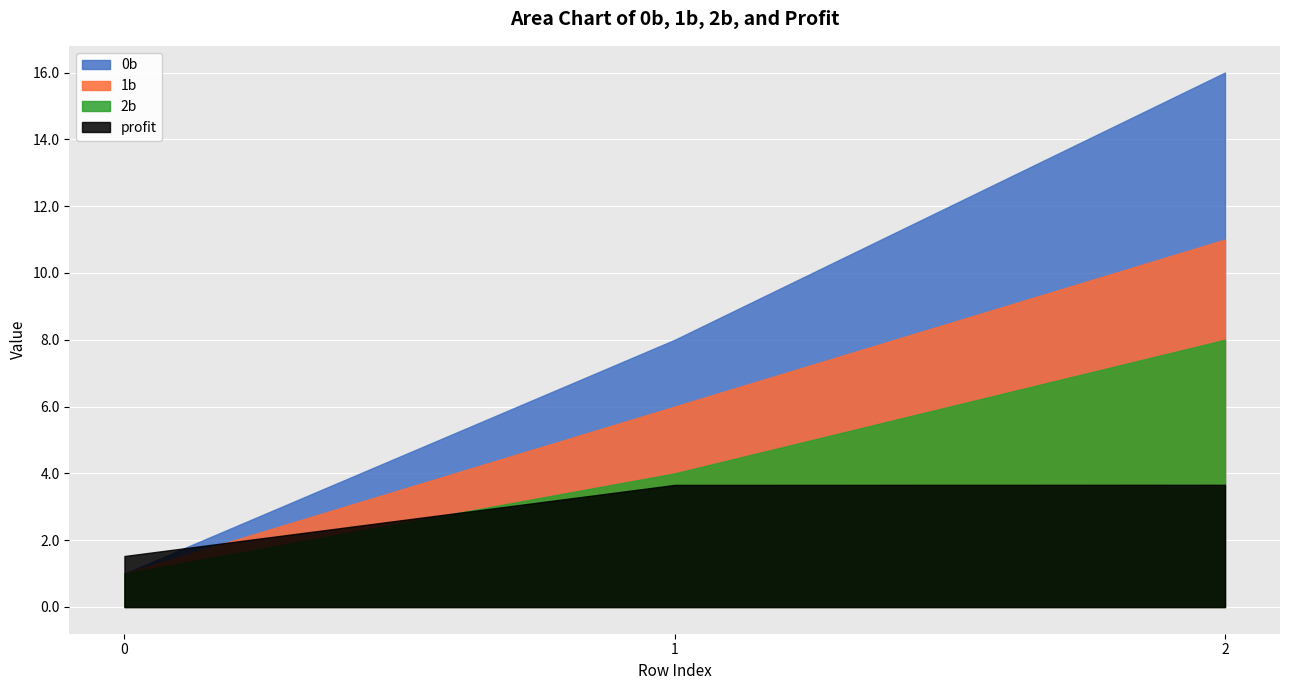

What are all the series names shown in the legend?

0b, 1b, 2b, profit